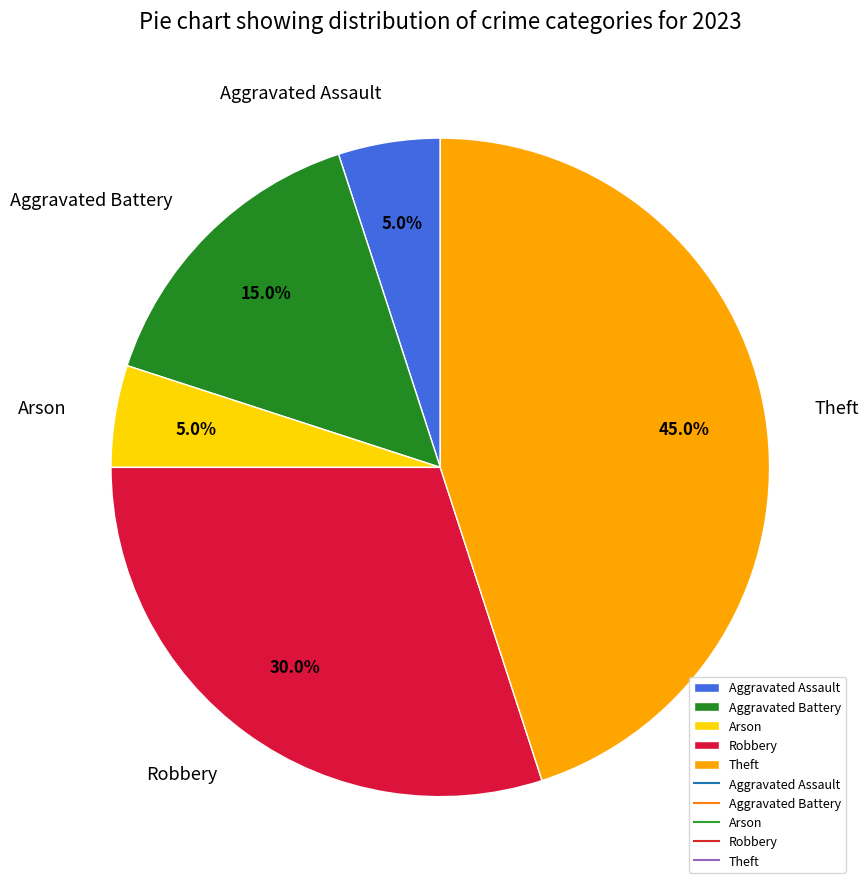

Is there any slice that represents more than half of the pie?

No